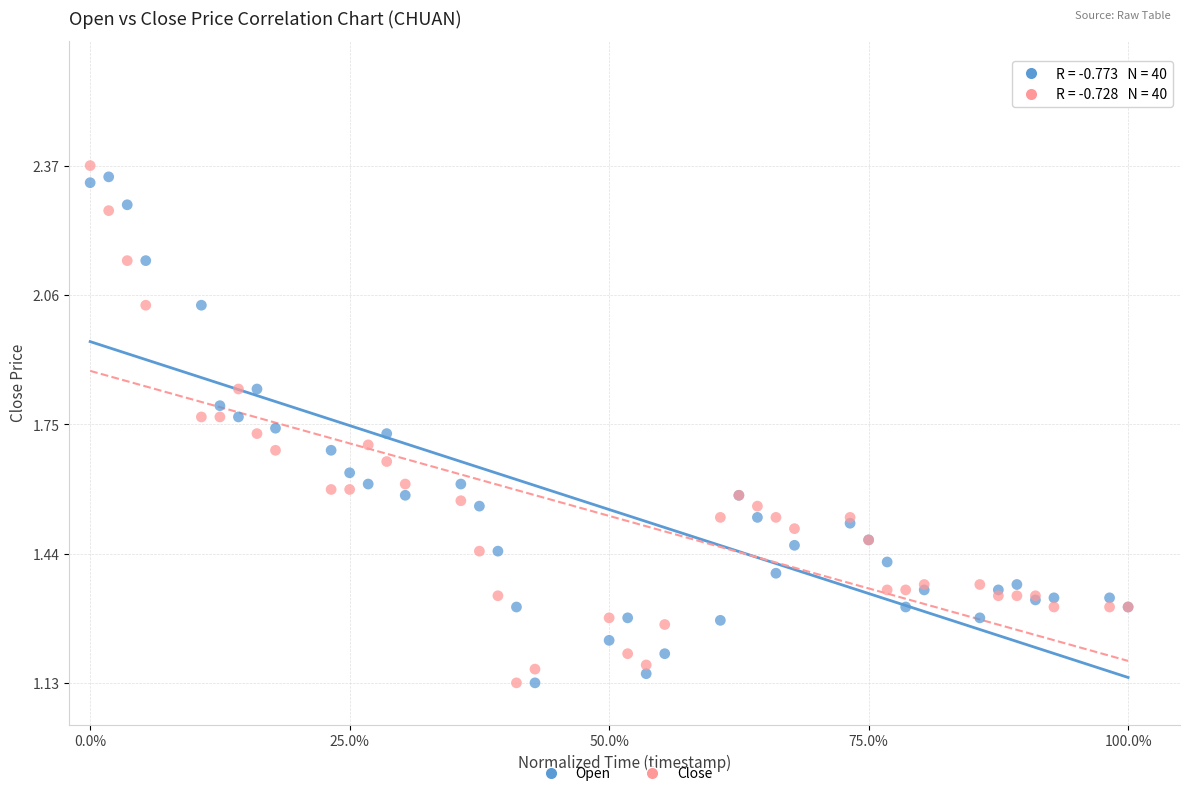

Which series reaches the maximum Y coordinate?

Close